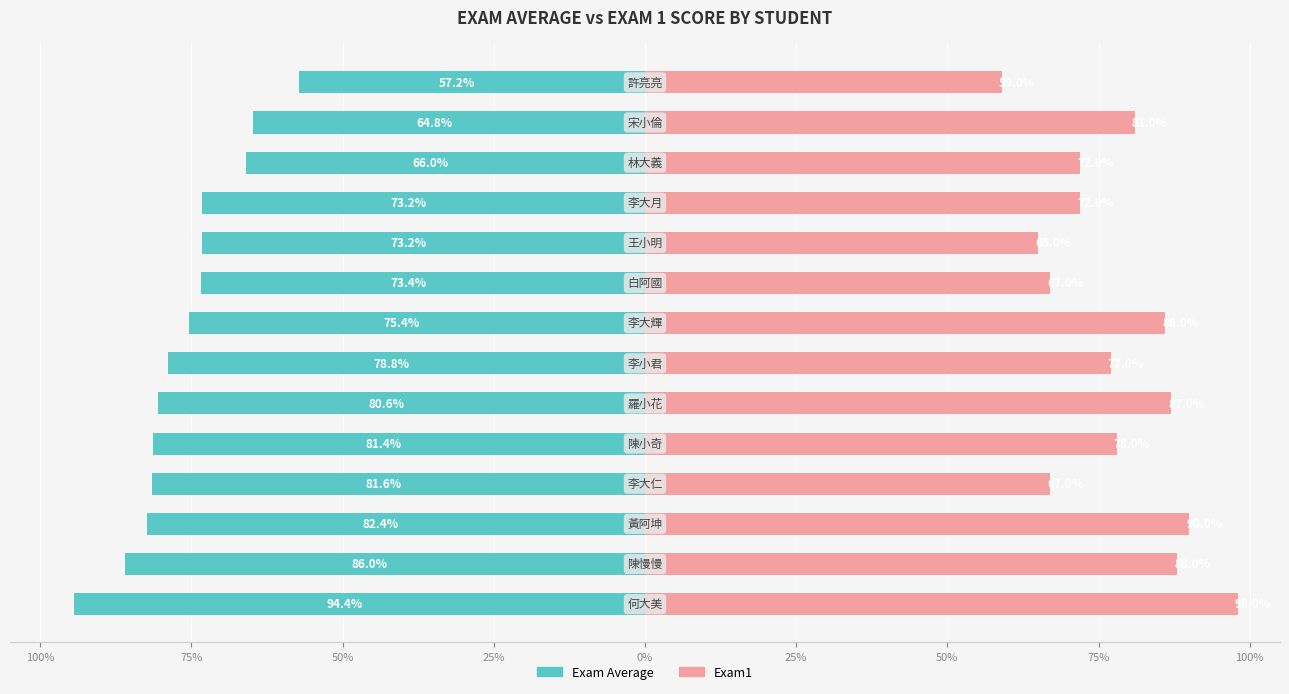

What is the difference between the highest and lowest values at 100%?

192.4